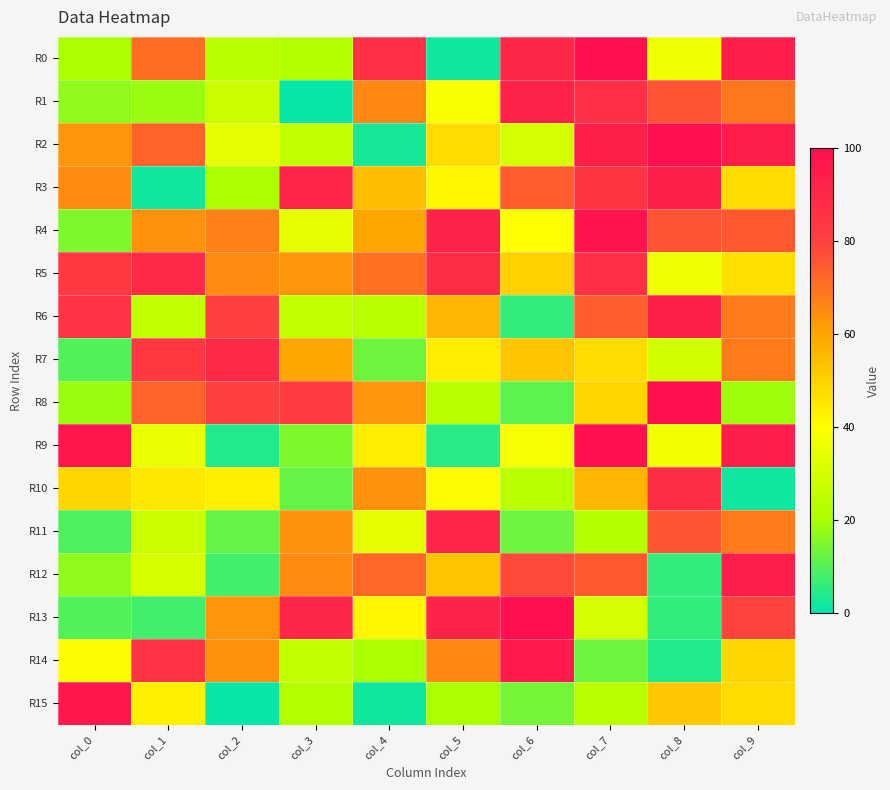

Reading right to left, extract all data points from this chart.

R0: col_9=94	col_8=36	col_7=99	col_6=90	col_5=2	col_4=87	col_3=22	col_2=24	col_1=71	col_0=20
R1: col_9=69	col_8=76	col_7=87	col_6=92	col_5=39	col_4=66	col_3=1	col_2=28	col_1=18	col_0=17
R2: col_9=94	col_8=100	col_7=93	col_6=30	col_5=48	col_4=3	col_3=26	col_2=34	col_1=73	col_0=63
R3: col_9=48	col_8=93	col_7=84	col_6=74	col_5=42	col_4=54	col_3=91	col_2=20	col_1=2	col_0=65
R4: col_9=75	col_8=76	col_7=98	col_6=40	col_5=92	col_4=60	col_3=34	col_2=67	col_1=64	col_0=15
R5: col_9=47	col_8=36	col_7=87	col_6=50	col_5=88	col_4=70	col_3=63	col_2=65	col_1=89	col_0=83
R6: col_9=68	col_8=93	col_7=74	col_6=6	col_5=56	col_4=24	col_3=26	col_2=80	col_1=25	col_0=85
R7: col_9=68	col_8=29	col_7=48	col_6=53	col_5=44	col_4=13	col_3=60	col_2=89	col_1=83	col_0=10
R8: col_9=19	col_8=99	col_7=49	col_6=11	col_5=24	col_4=63	col_3=82	col_2=80	col_1=73	col_0=18
R9: col_9=94	col_8=37	col_7=99	col_6=38	col_5=5	col_4=44	col_3=15	col_2=4	col_1=35	col_0=97
R10: col_9=2	col_8=88	col_7=56	col_6=24	col_5=41	col_4=64	col_3=12	col_2=43	col_1=45	col_0=49
R11: col_9=68	col_8=76	col_7=23	col_6=13	col_5=91	col_4=34	col_3=64	col_2=12	col_1=28	col_0=9
R12: col_9=94	col_8=6	col_7=75	col_6=78	col_5=53	col_4=72	col_3=65	col_2=8	col_1=31	col_0=17
R13: col_9=79	col_8=6	col_7=30	col_6=100	col_5=92	col_4=42	col_3=90	col_2=63	col_1=8	col_0=10
R14: col_9=49	col_8=4	col_7=13	col_6=96	col_5=66	col_4=20	col_3=25	col_2=64	col_1=85	col_0=41
R15: col_9=48	col_8=52	col_7=24	col_6=14	col_5=20	col_4=2	col_3=22	col_2=1	col_1=43	col_0=97